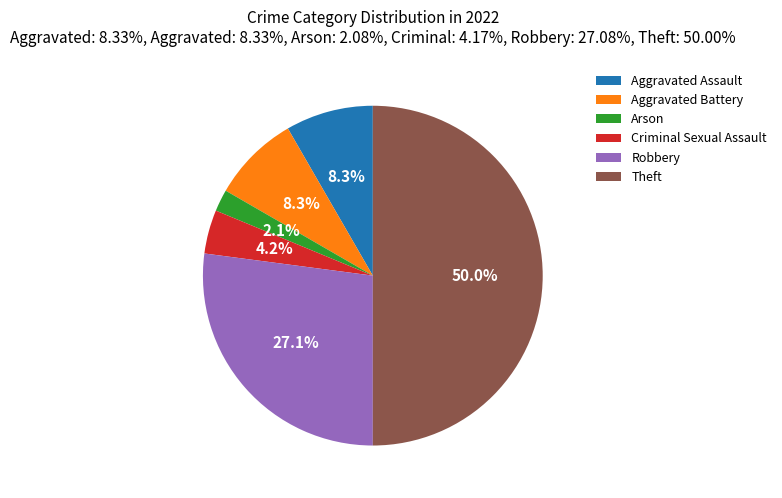

Do Criminal Sexual Assault and Theft together represent more than half of the pie?

Yes